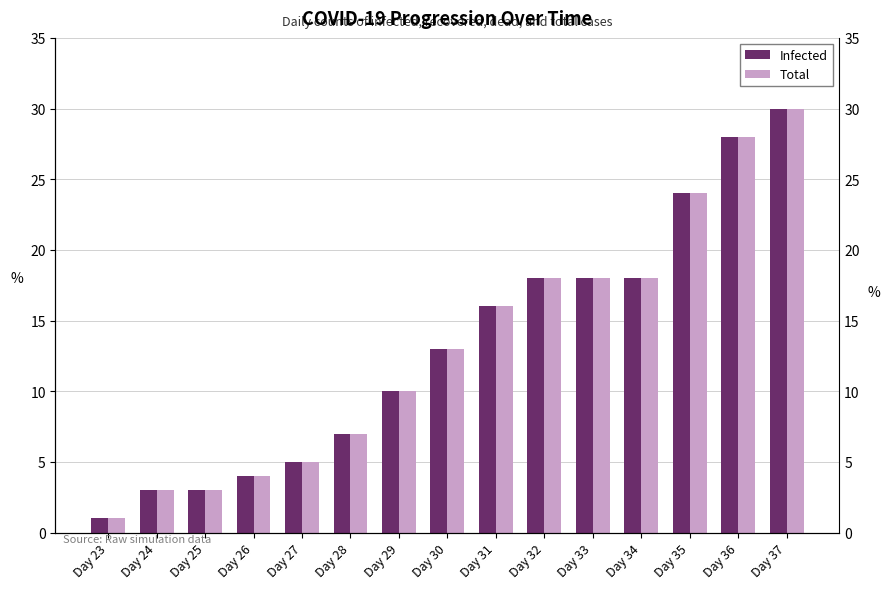

What is the maximum value shown in the chart?

30